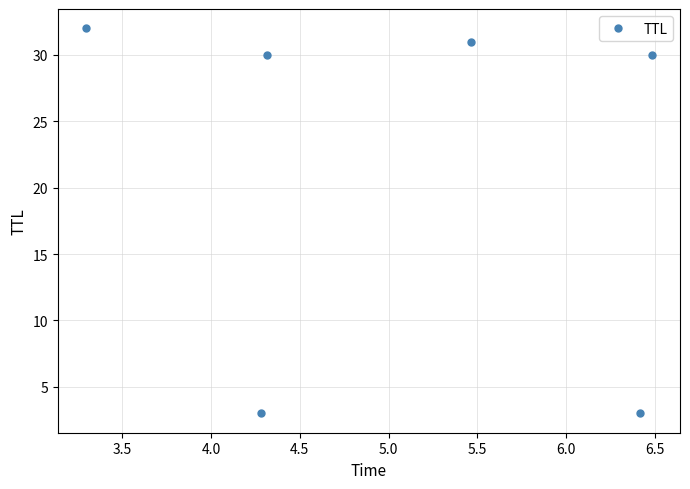

True or false: there are more than 0 points higher than both neighbors.

True